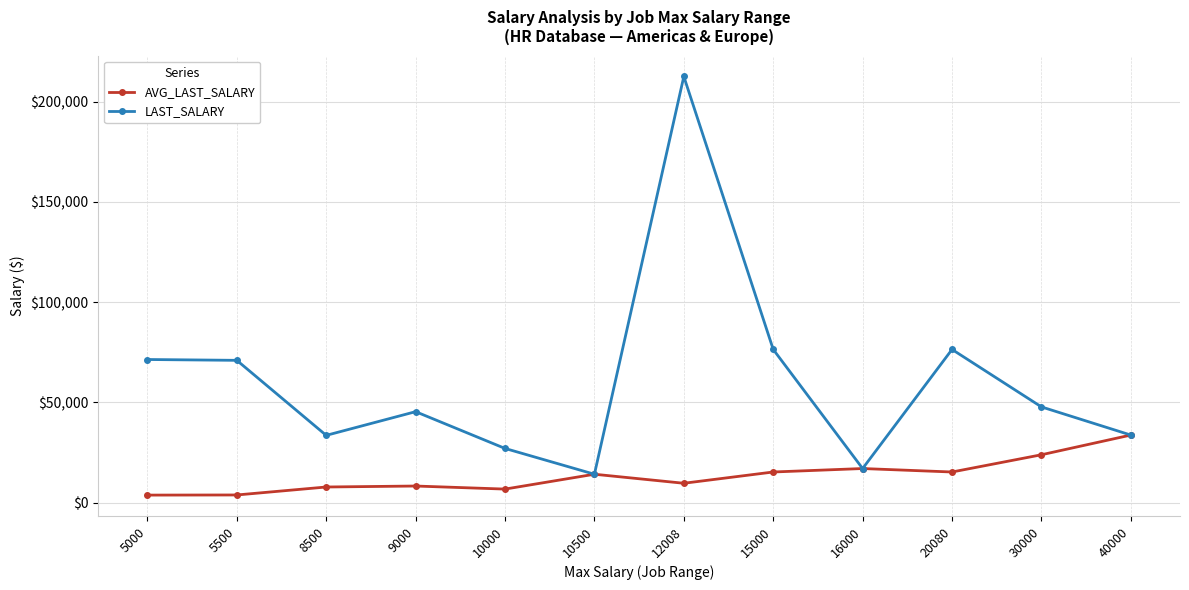

Count the number of data series in this chart.

2